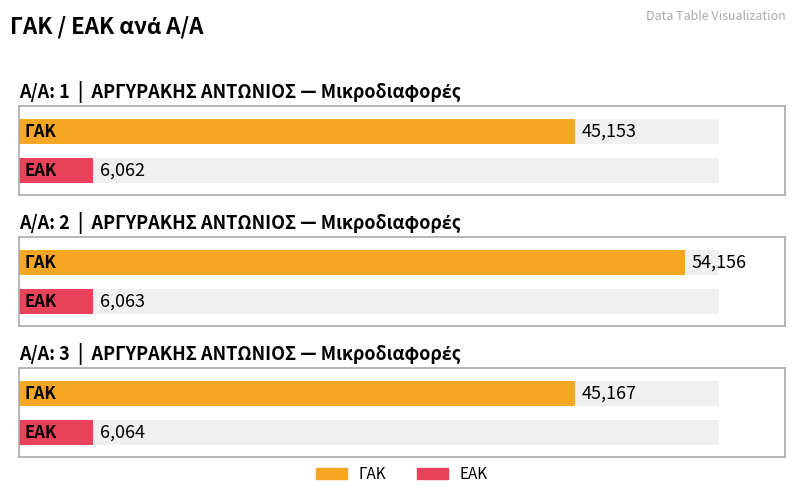

What is the spread (max minus min) of values at 3?

39103